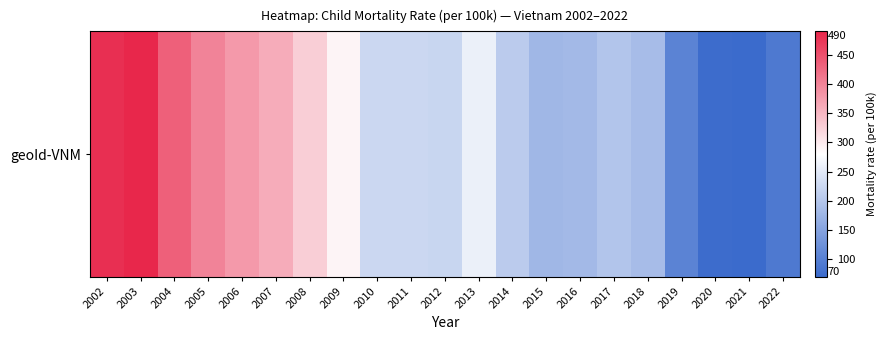

True or false: the data shows 43 at 2022.

False